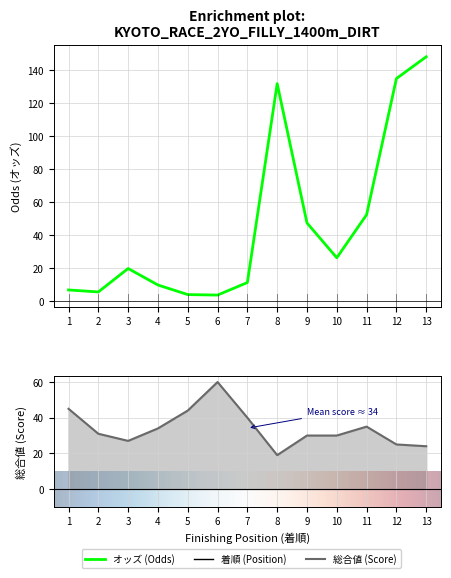

Which category has the highest value in the オッズ (Odds) series?

13